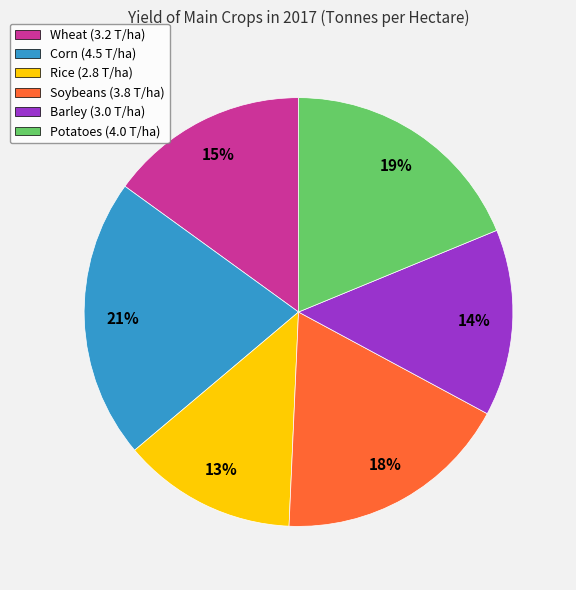

Is Potatoes the majority of the pie?

No